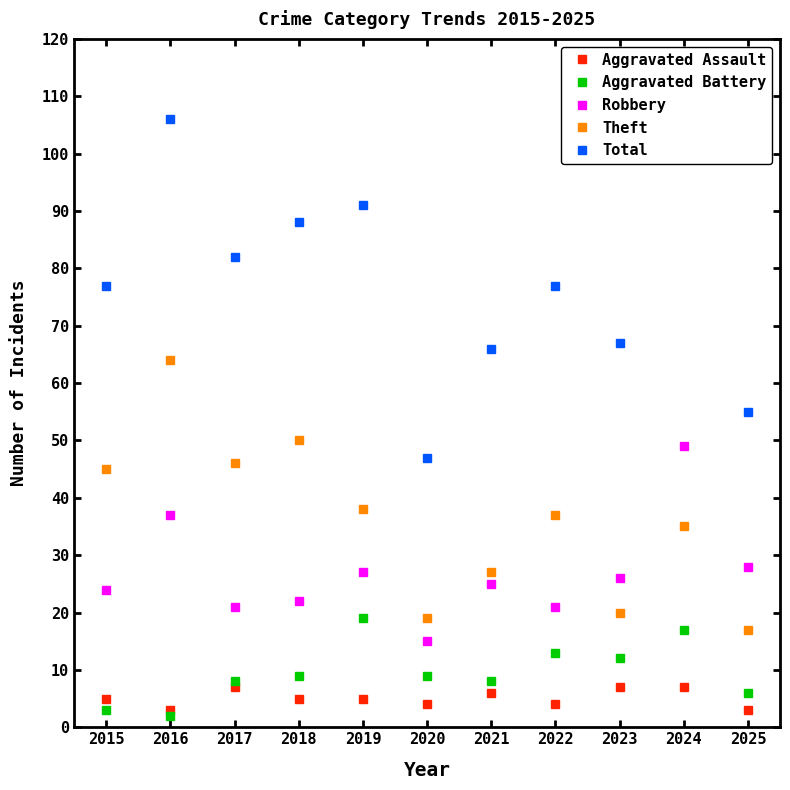

At which category is the sum across all series the highest?

2024